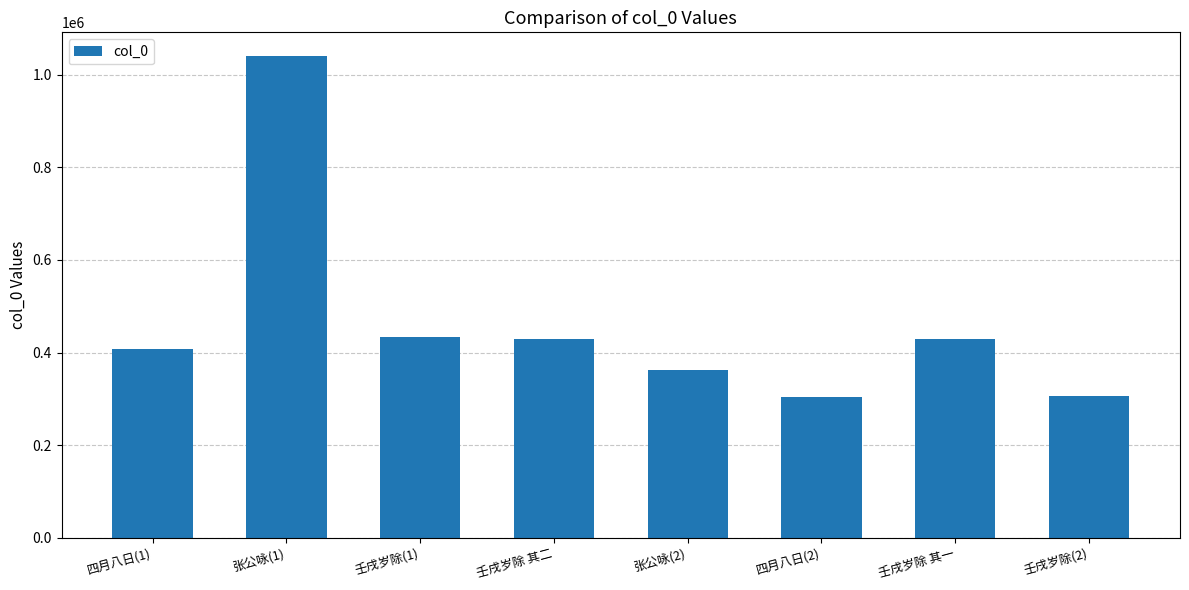

Are the bars horizontal?

No